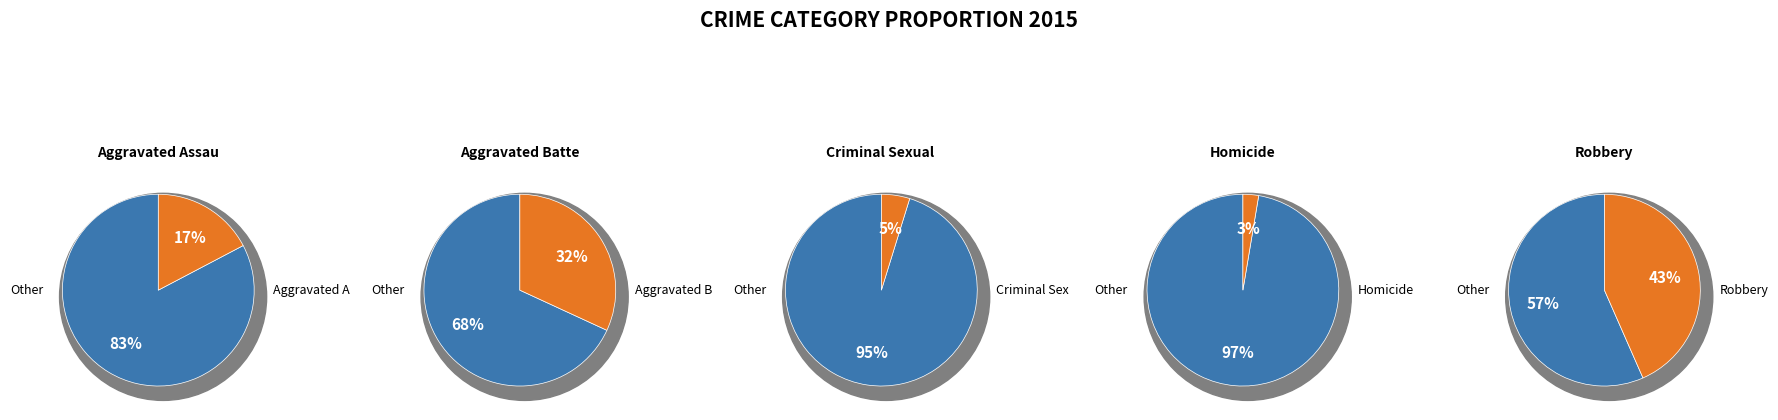

What is the change in value from Aggravated Battery to Criminal Sexual Assault?

-329